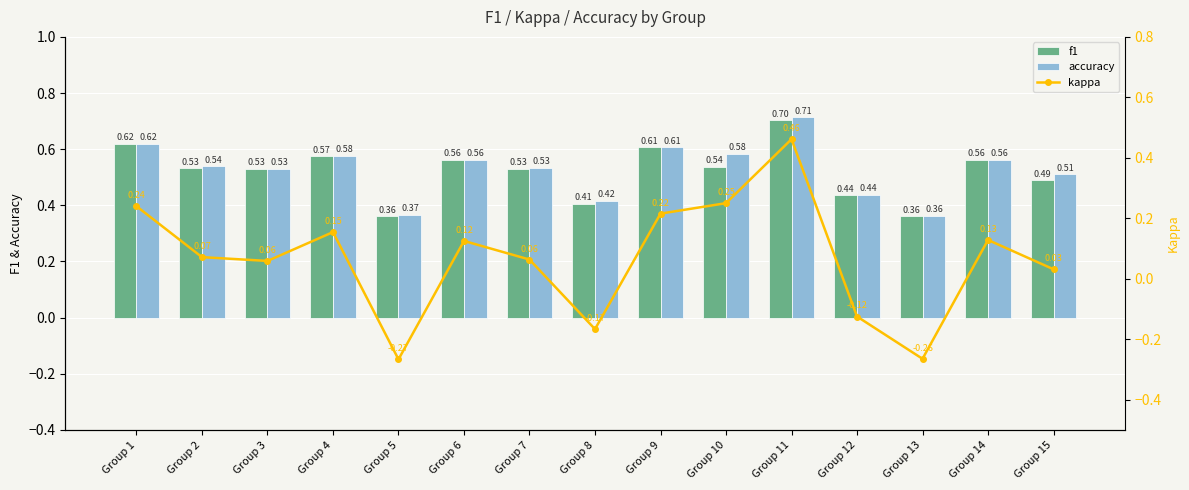

Reading left to right, extract all data points from this chart.

f1: 0.6	0.5	0.5	0.6	0.4	0.6	0.5	0.4	0.6	0.5	0.7	0.4	0.4	0.6	0.5
accuracy: 0.6	0.5	0.5	0.6	0.4	0.6	0.5	0.4	0.6	0.6	0.7	0.4	0.4	0.6	0.5
kappa: 0.2	0.1	0.1	0.2	-0.3	0.1	0.1	-0.2	0.2	0.2	0.5	-0.1	-0.3	0.1	0.0